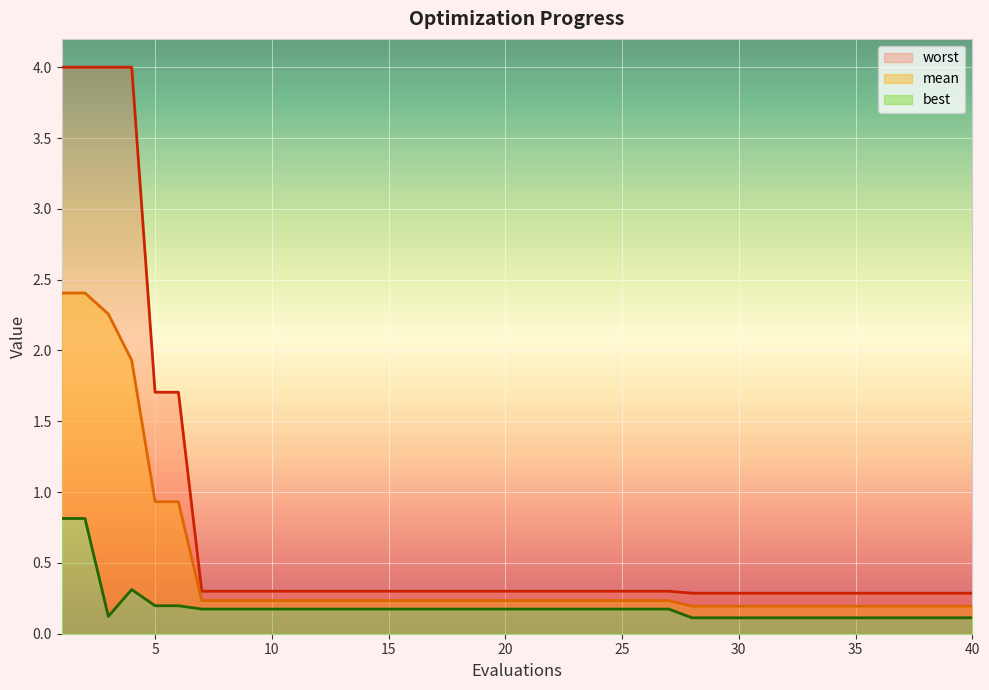

List the labels in order of best value, largest first.

1, 2, 4, 5, 6, 7, 8, 9, 10, 11, 12, 13, 14, 15, 16, 17, 18, 19, 20, 21, 22, 23, 24, 25, 26, 27, 3, 28, 29, 30, 31, 32, 33, 34, 35, 36, 37, 38, 39, 40